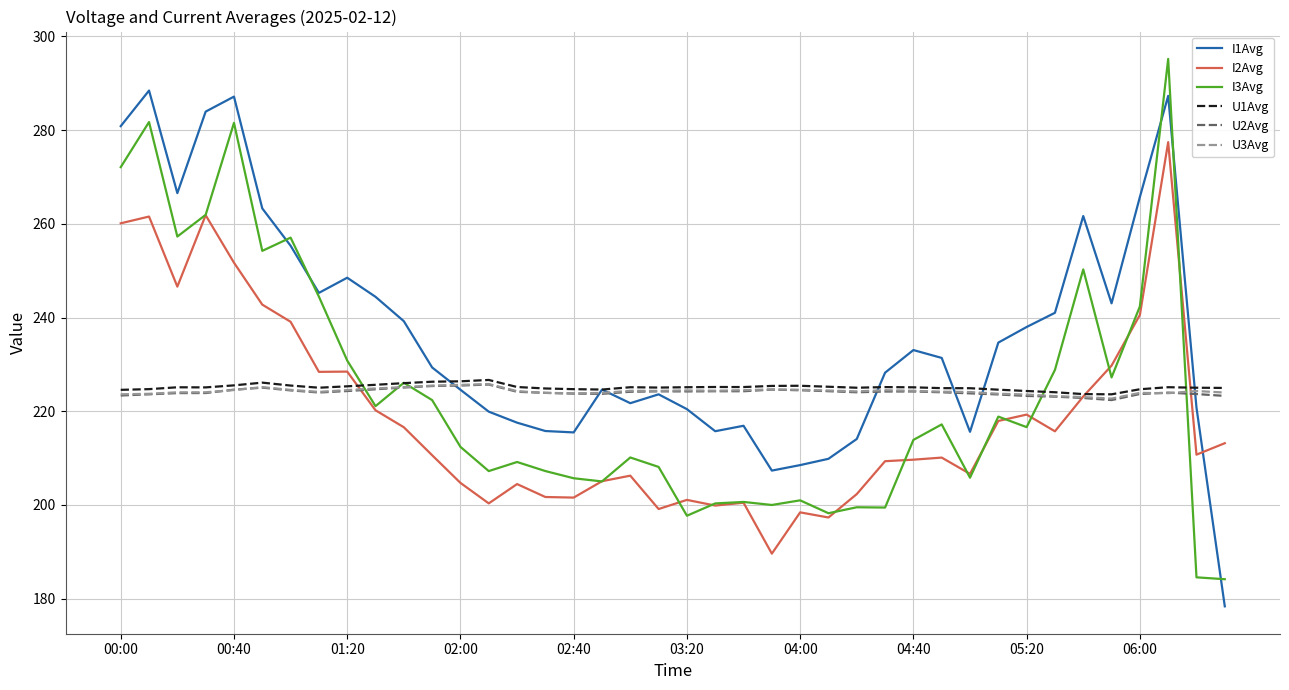

Which series has the largest total across all categories?

I1Avg